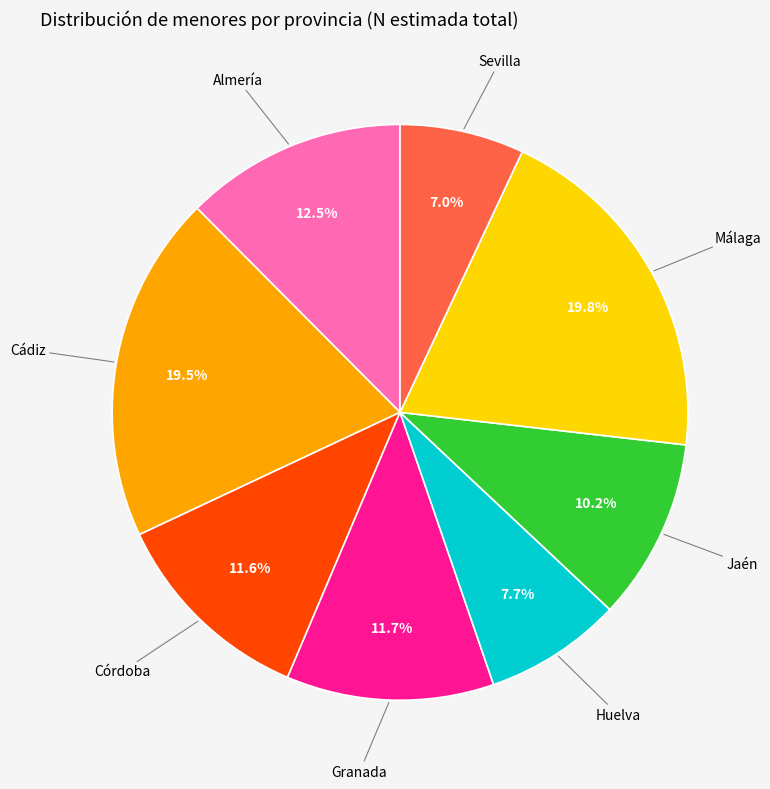

Does any single category account for the majority?

No